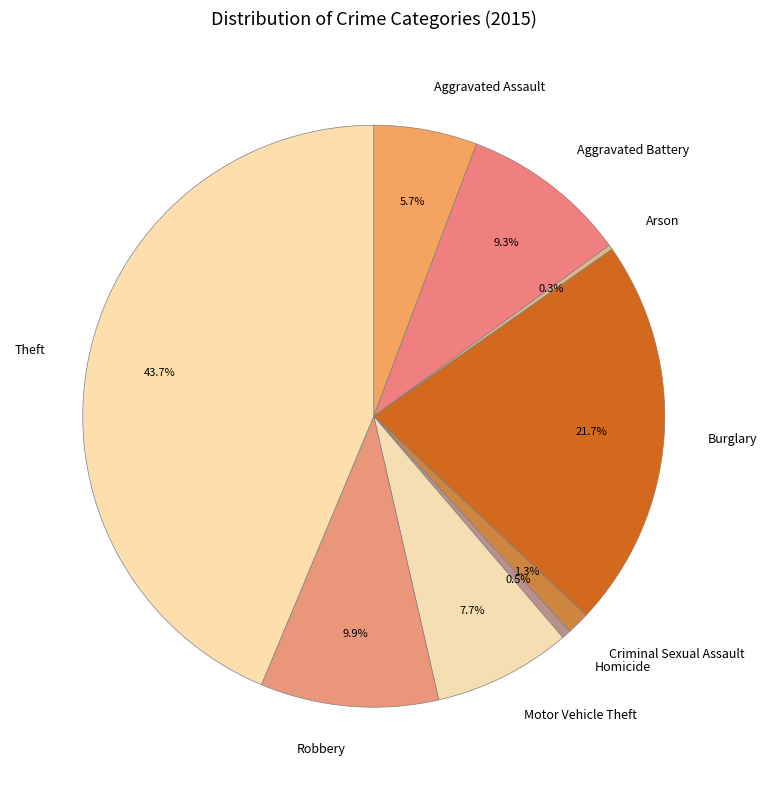

To the nearest percent, what is the difference between the largest and smallest slice percentages?

43%